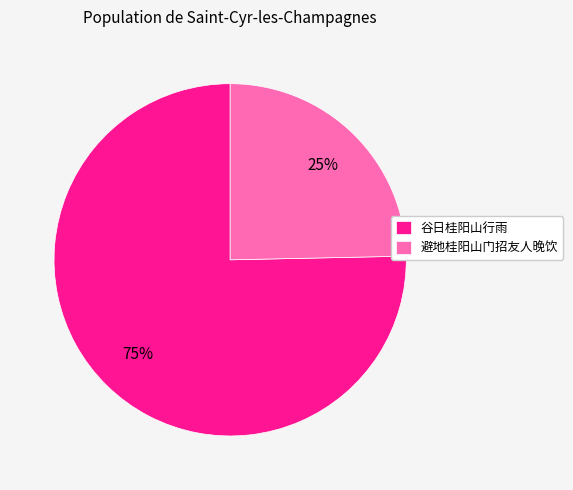

Which category has the smallest portion of the pie?

避地桂阳山门招友人晚饮